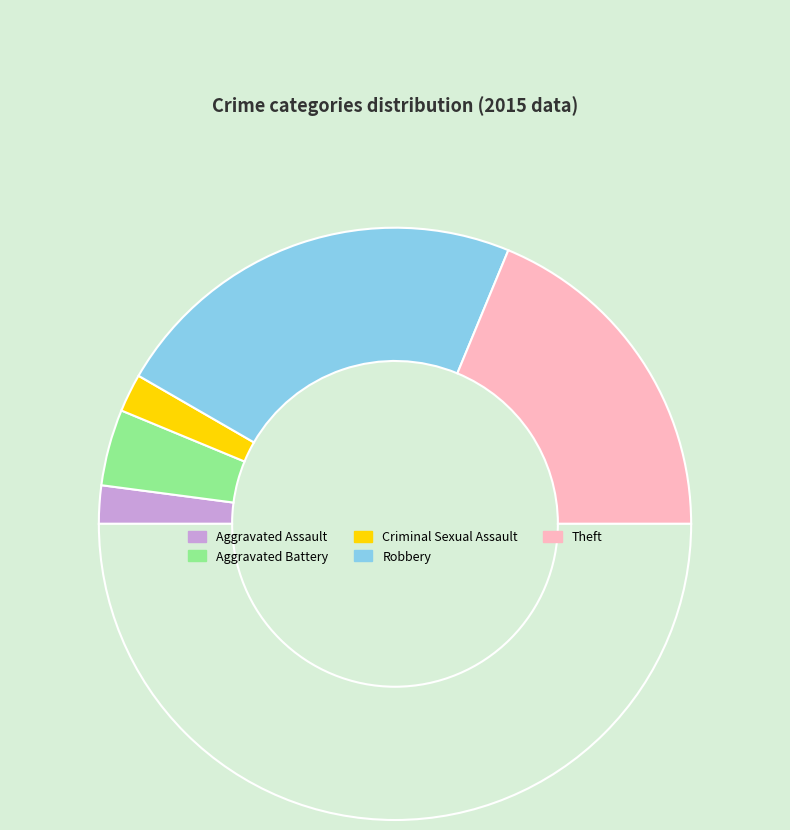

Which slice is the smallest?

Aggravated Assault